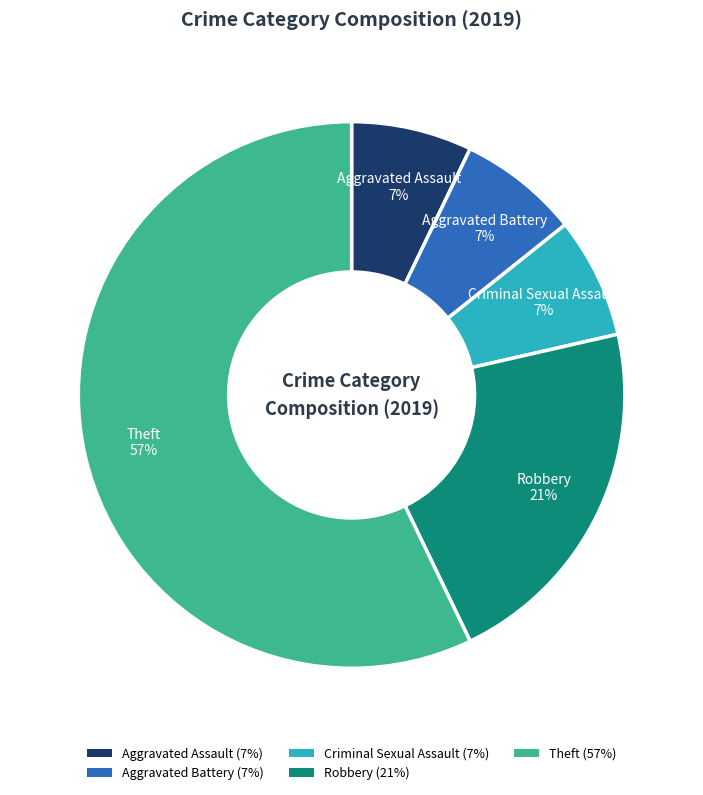

To the nearest percent, what is the average slice percentage?

20%